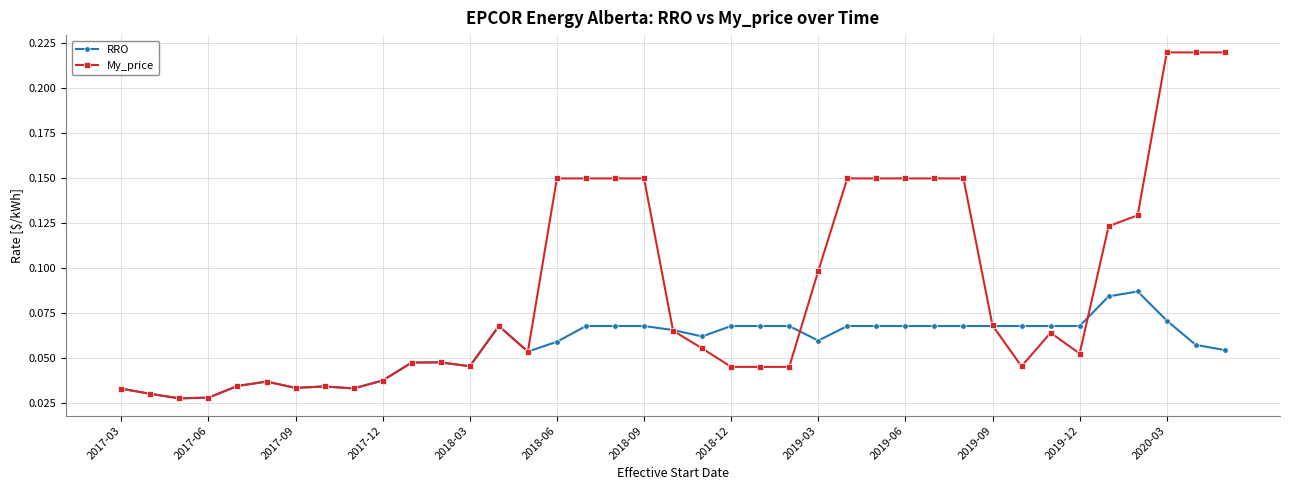

True or false: My_price has more than 0 interior local peaks.

True